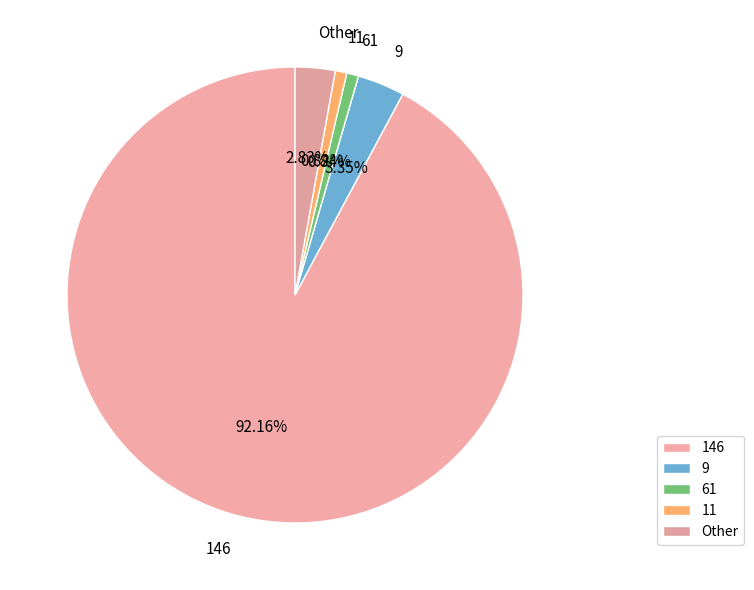

To the nearest percent, what is the average slice percentage?

20%